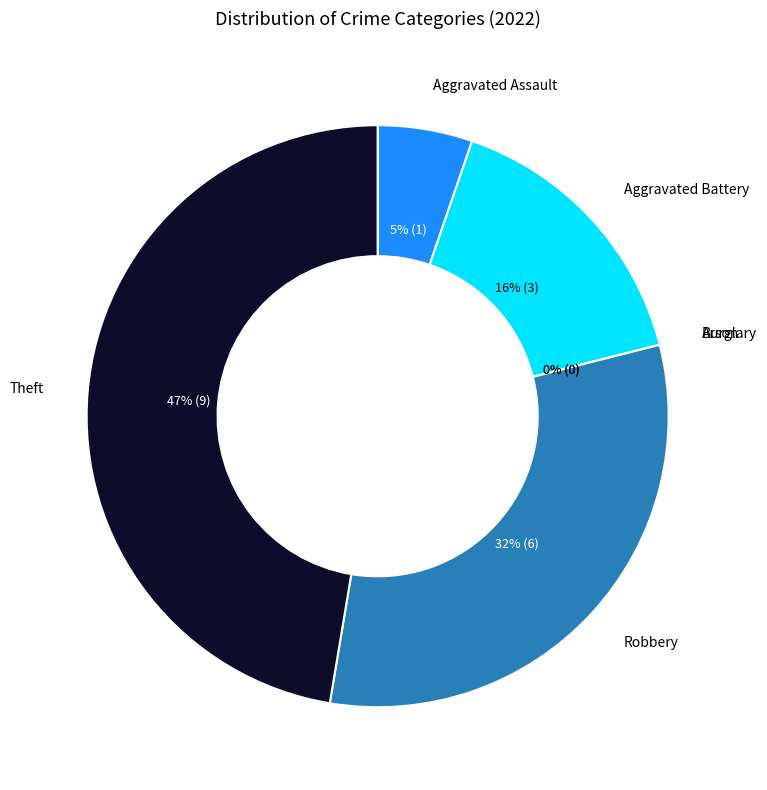

What is the ratio of the value at Aggravated Assault to the value at Theft?

0.1